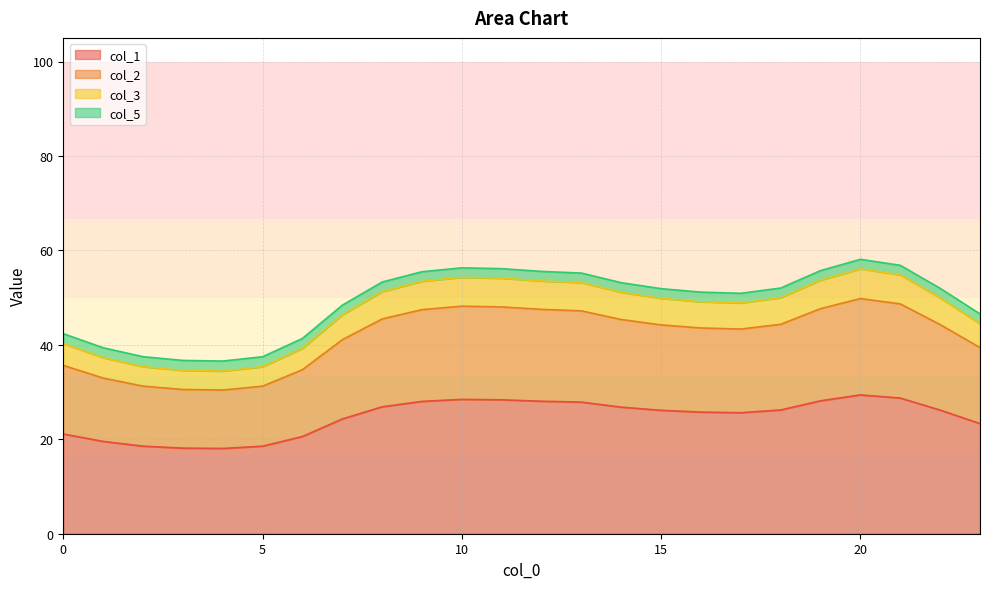

What is the lowest value of the col_1 series?

18.1